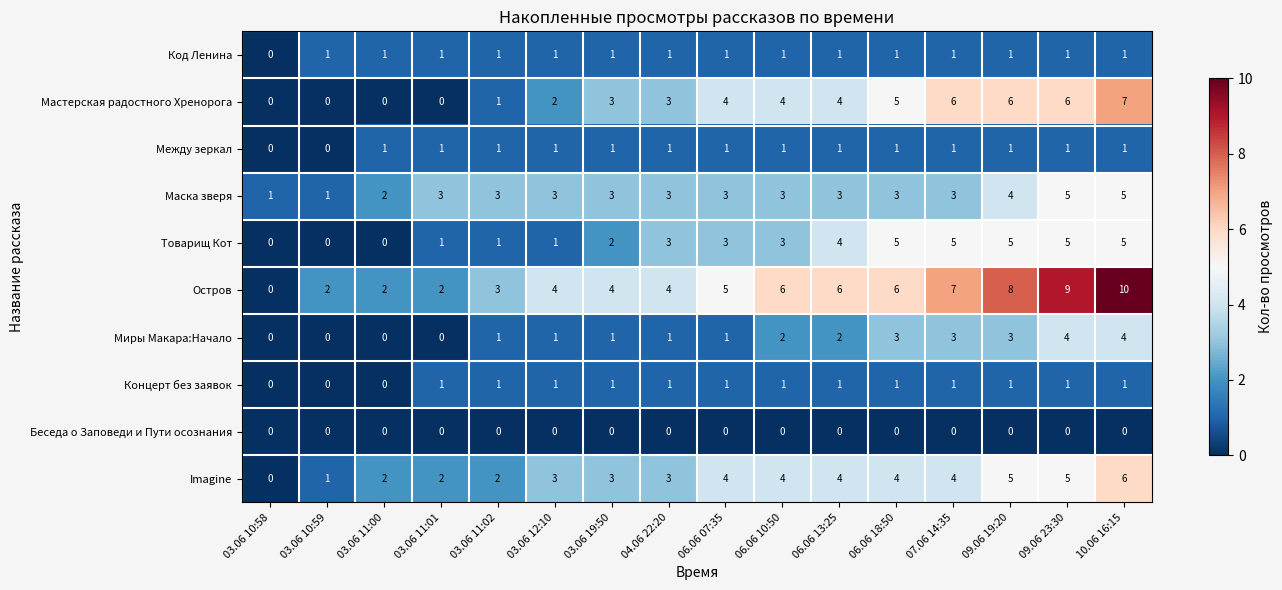

At which category is the sum across all series the highest?

10.06 16:15